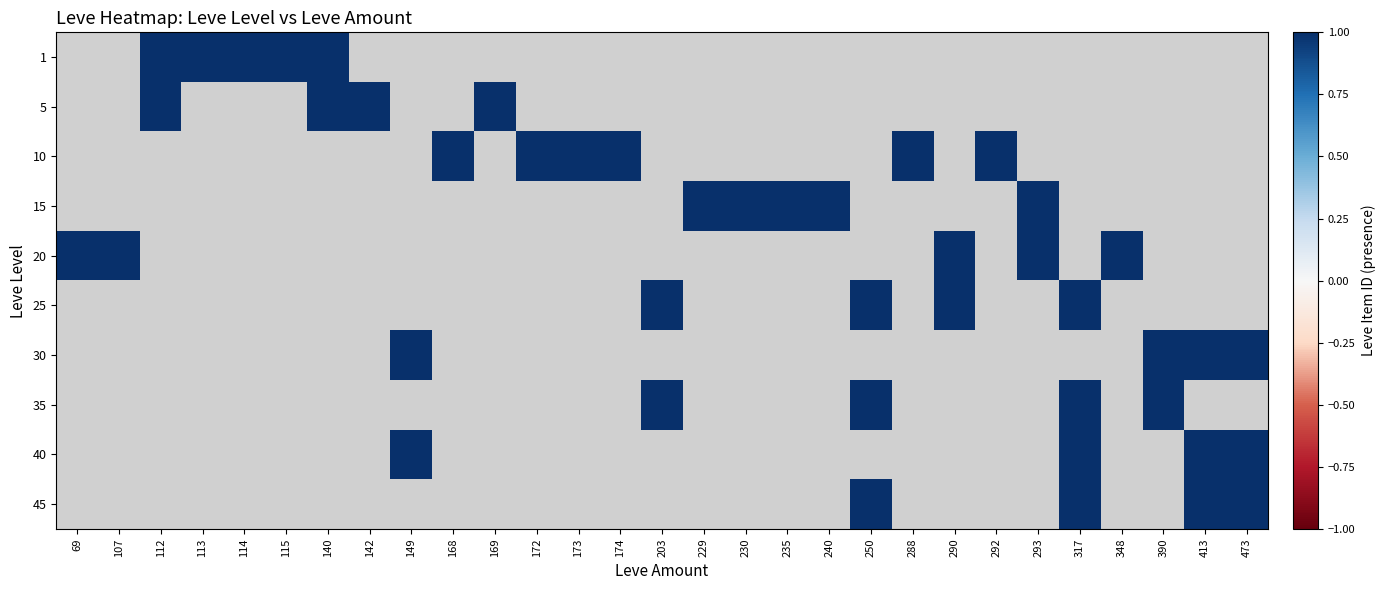

Rank the series by their maximum value, from highest to lowest.

1, 5, 10, 15, 20, 25, 30, 35, 40, 45